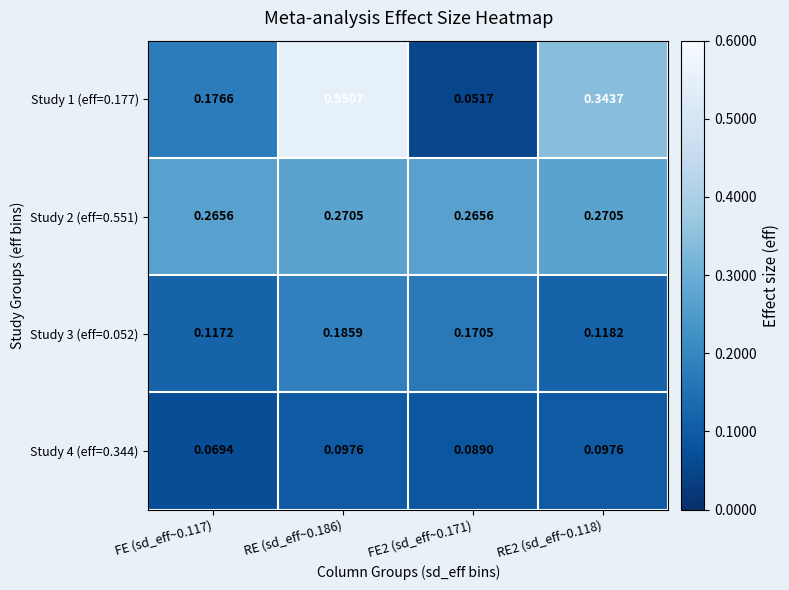

Is the value of Study 1 (eff=0.177) at RE2 (sd_eff~0.118) greater than the value of Study 3 (eff=0.052) at RE (sd_eff~0.186)?

Yes